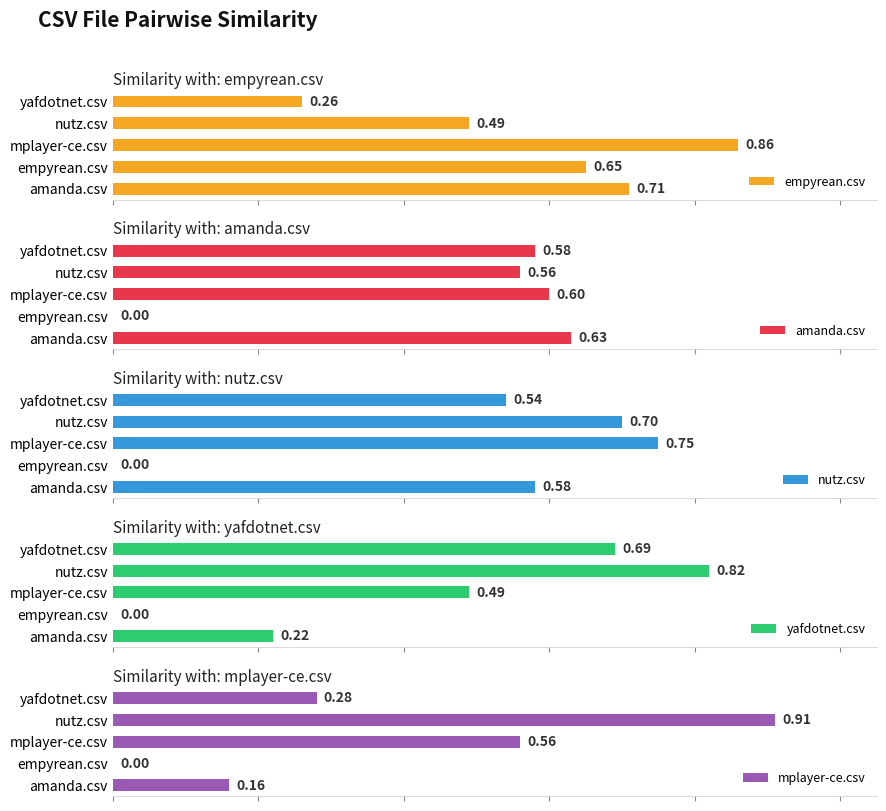

Which series has the largest total across all categories?

empyrean.csv